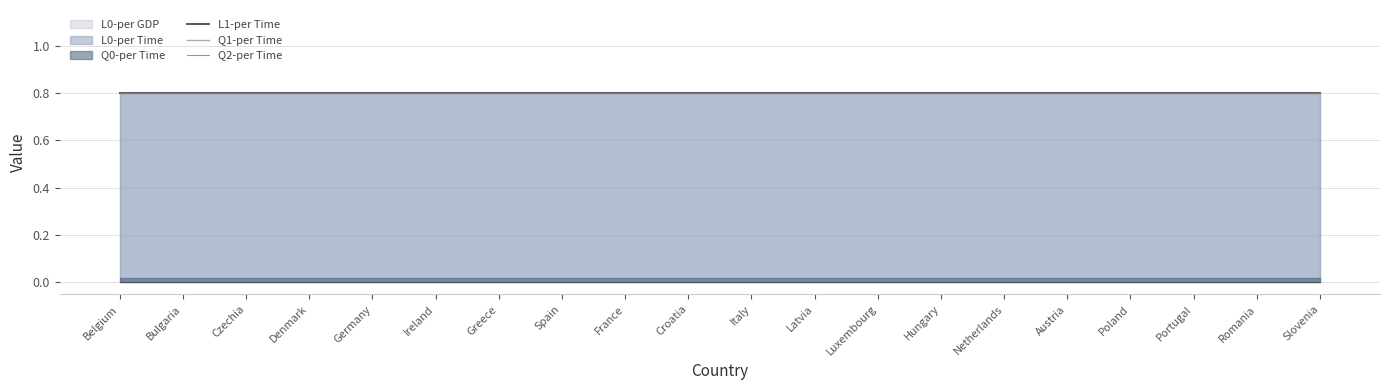

What is the difference between the highest and lowest values at Romania?

0.8